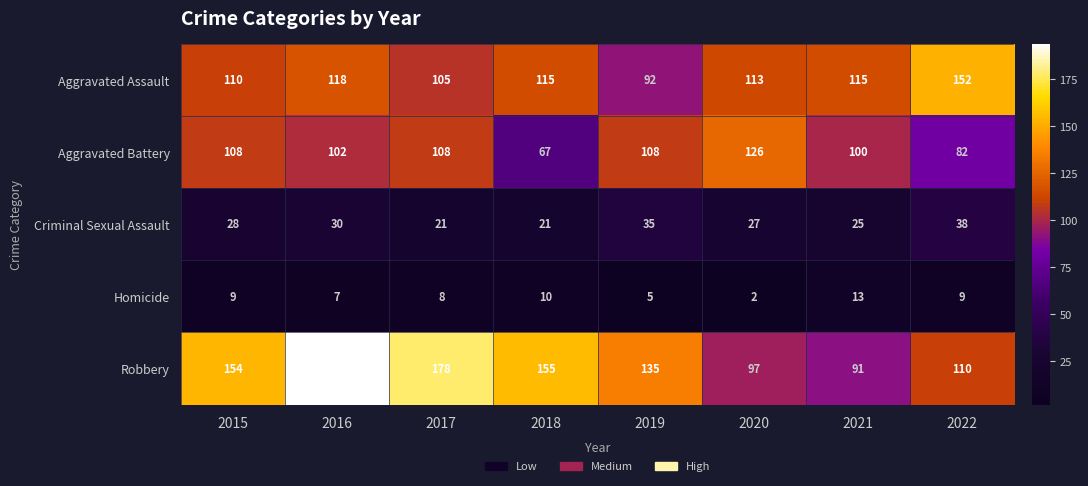

Rank the series at 2019 from highest to lowest value.

Robbery, Aggravated Battery, Aggravated Assault, Criminal Sexual Assault, Homicide